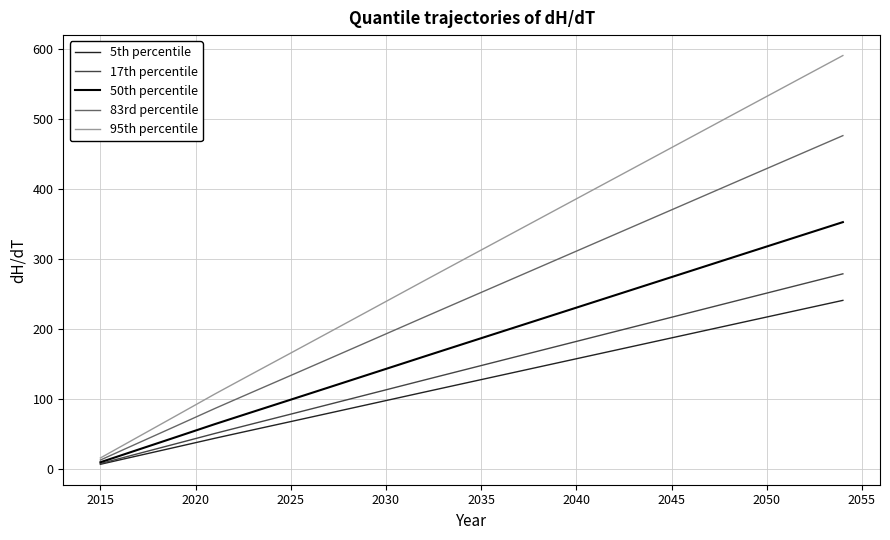

List the series in order of their peak value, highest first.

95th percentile, 83rd percentile, 50th percentile, 17th percentile, 5th percentile